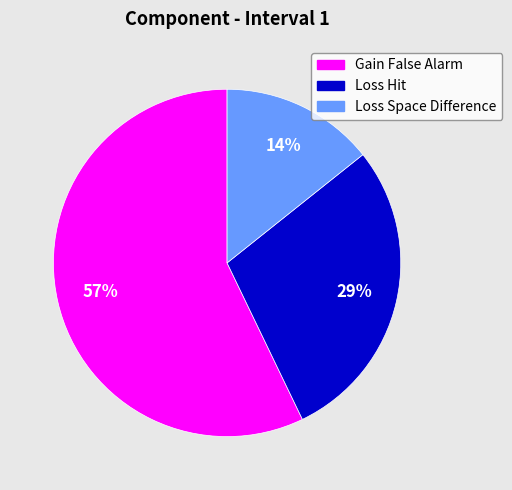

How many segments does this pie chart have?

3